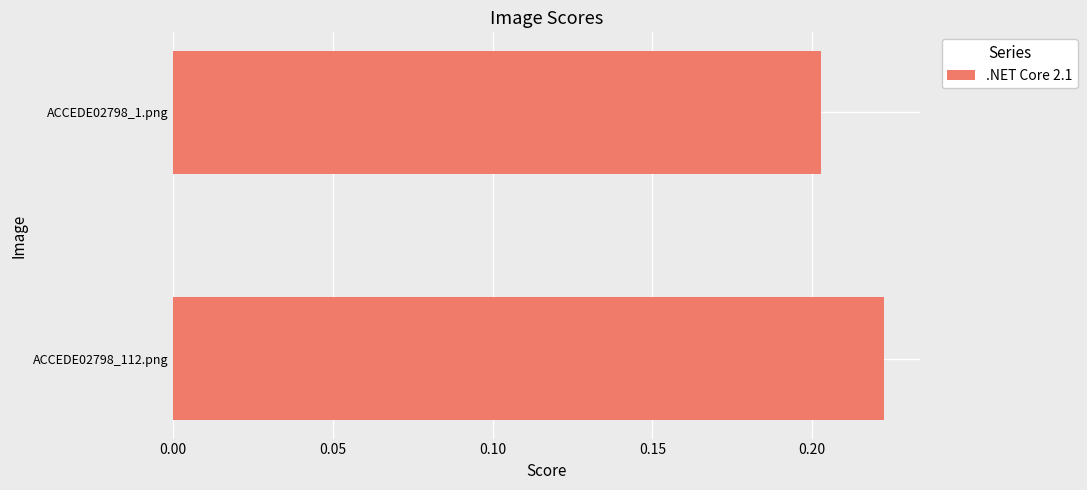

How many values are between 0 and 1?

2